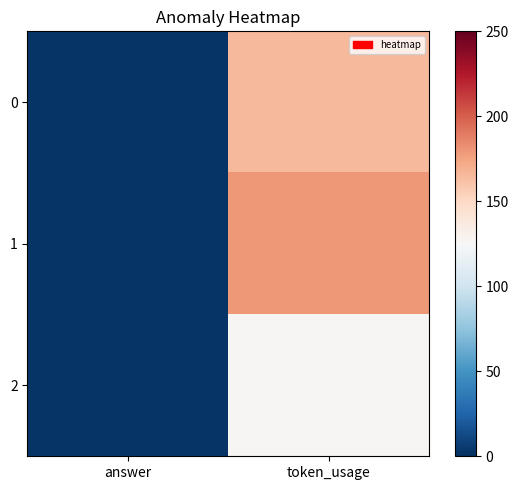

Which series has the largest total across all categories?

1